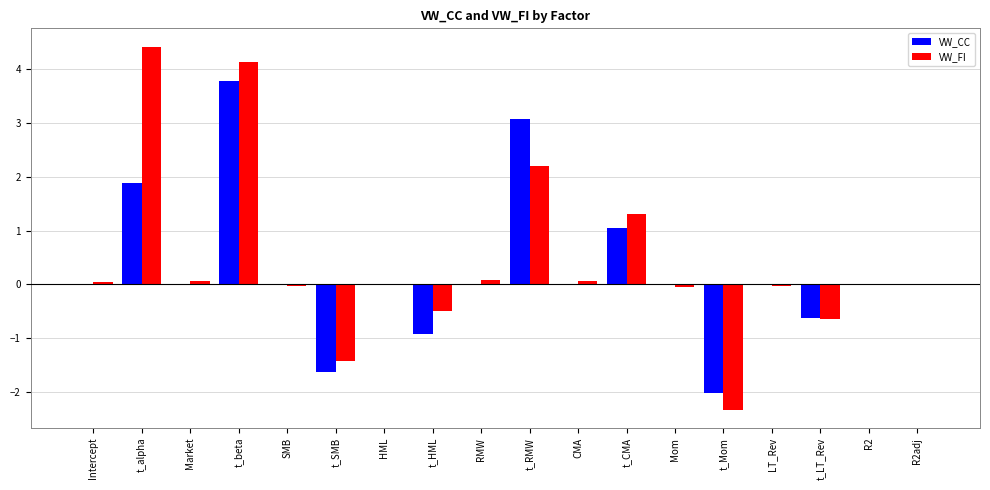

Which category has the highest value in the VW_CC series?

t_beta